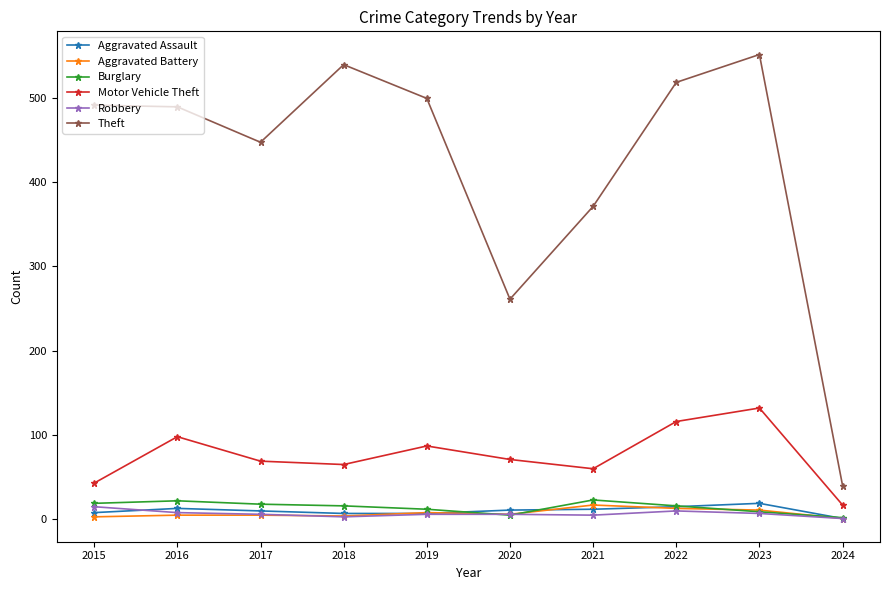

How many distinct data groups are displayed?

6